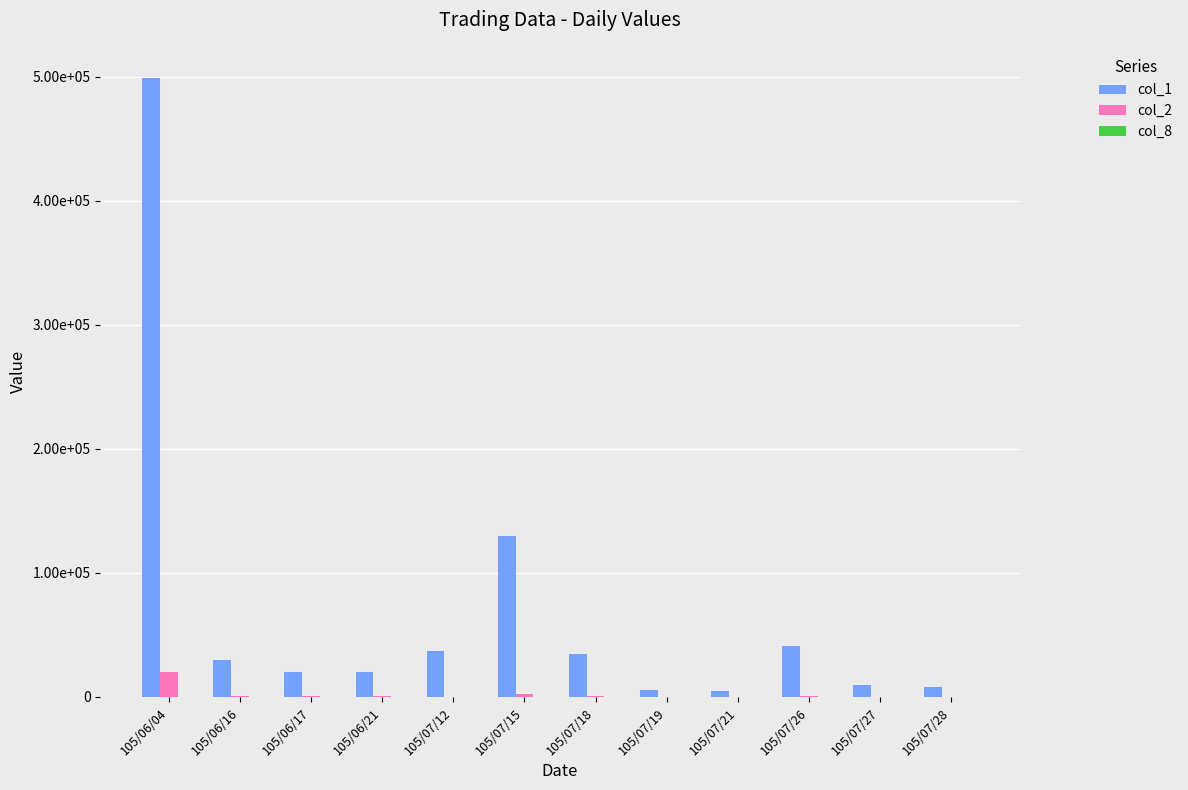

Which series has the largest total across all categories?

col_1